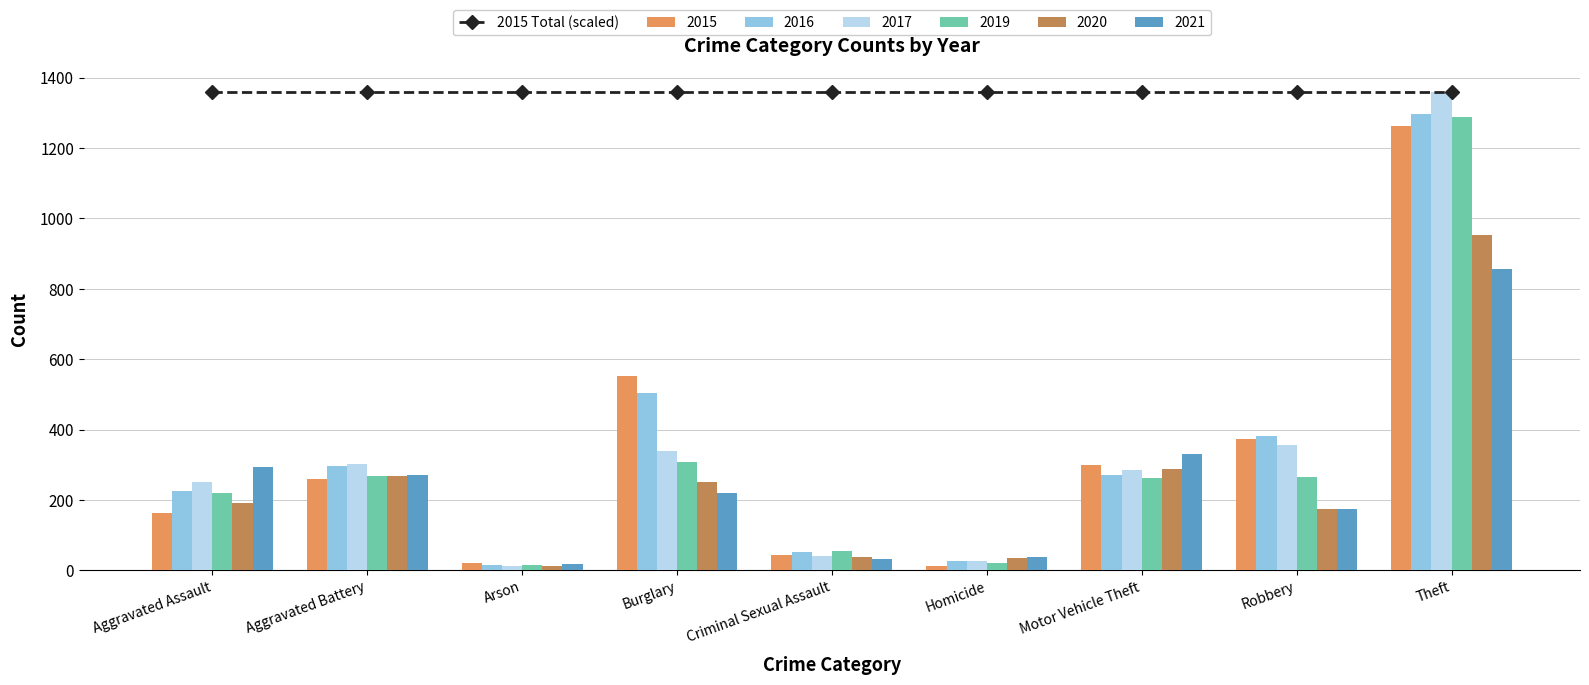

What is the average value of the 2015 series?

332